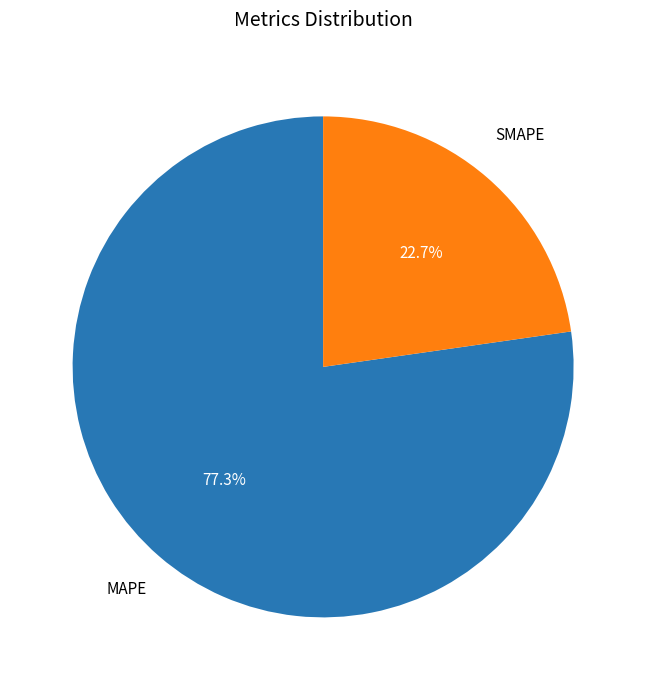

Which category has the smallest portion of the pie?

SMAPE